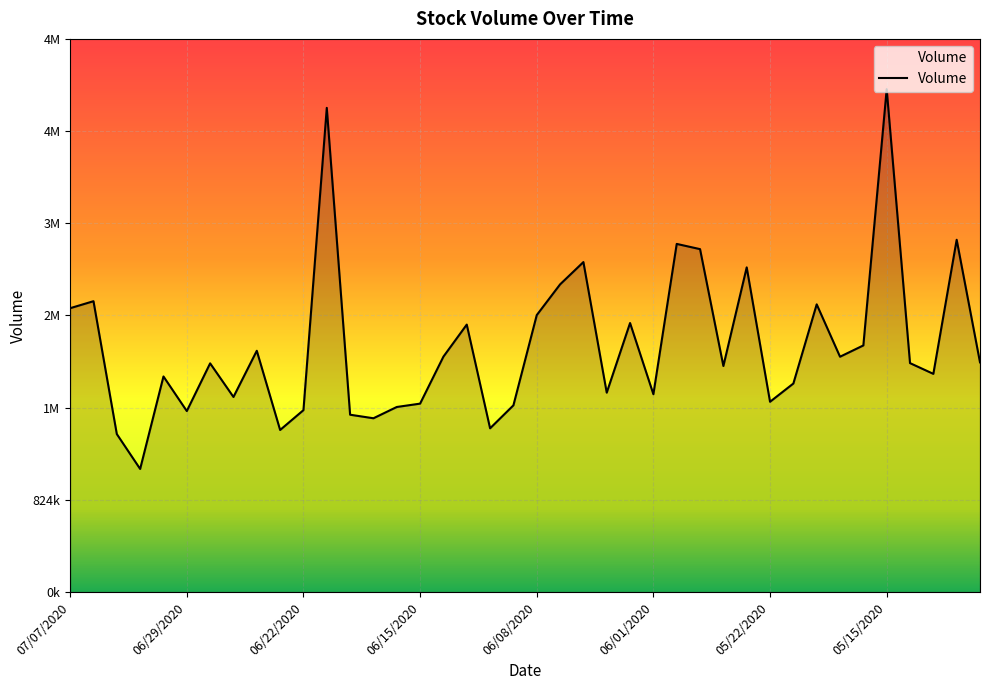

Does the chart display data point markers on the line(s)?

No